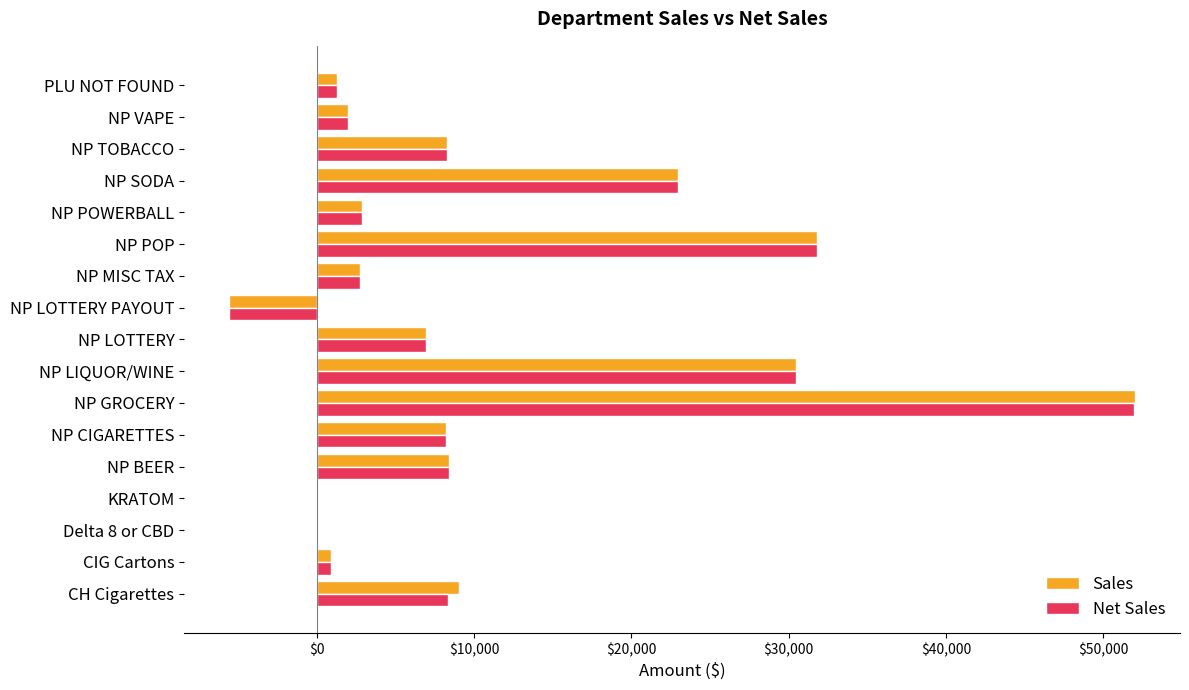

The value of Net Sales at NP SODA is 6567.8. True or false?

False